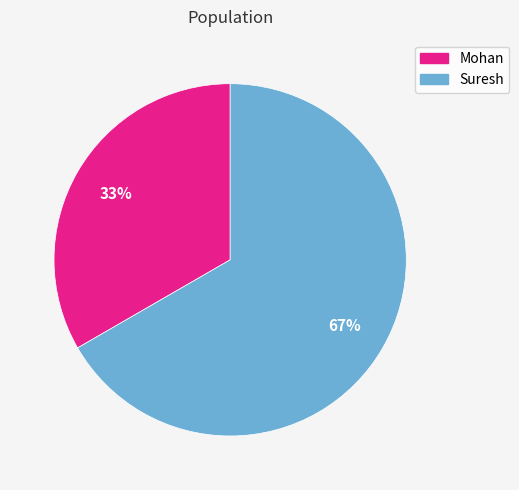

True or false: Suresh accounts for 82% of the total.

False